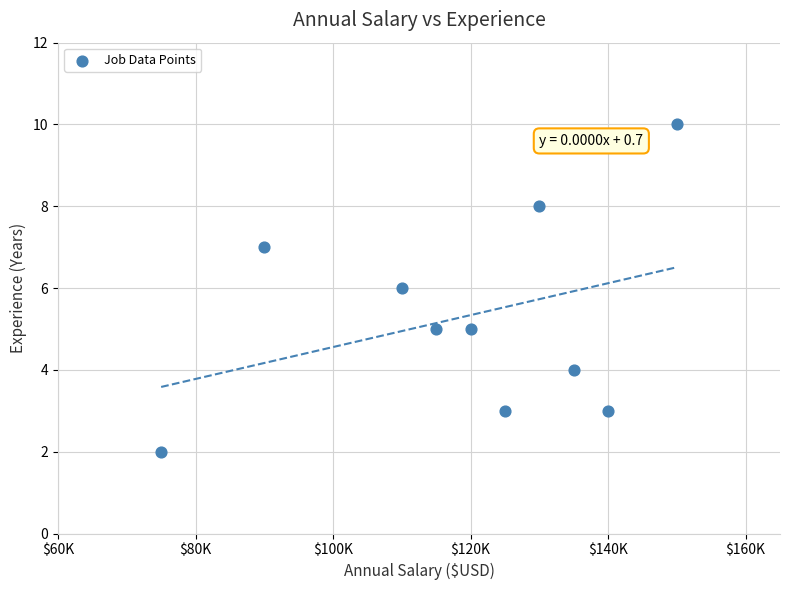

What is the average X value?

119000